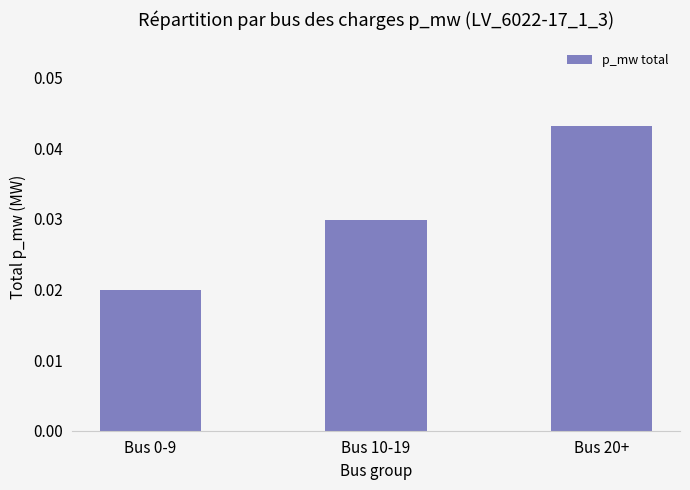

How many series are shown in this chart?

1